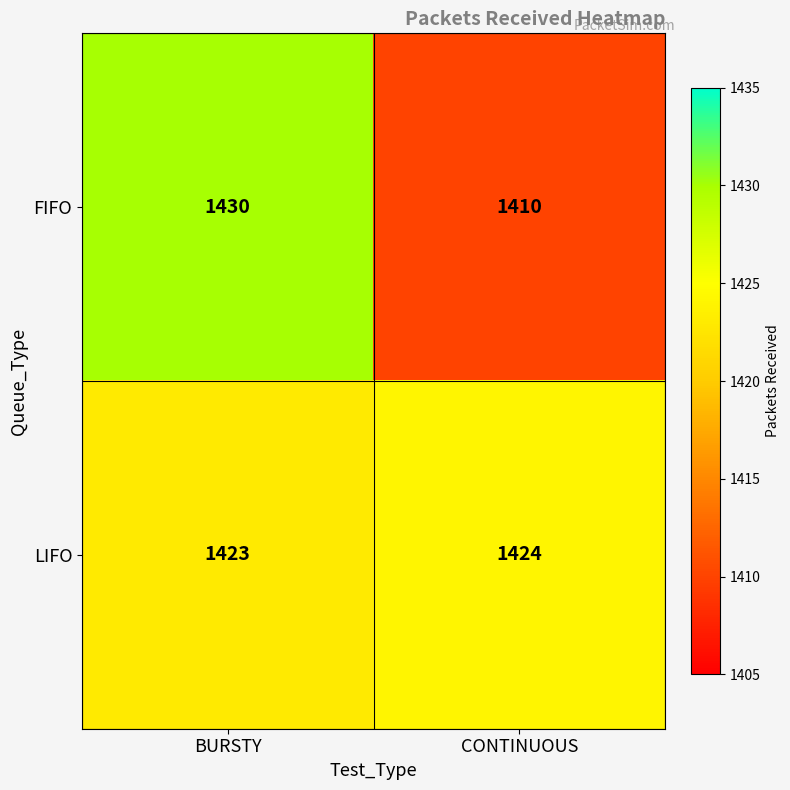

Reading left to right, extract all data points from this chart.

FIFO: BURSTY=1430	CONTINUOUS=1410
LIFO: BURSTY=1423	CONTINUOUS=1424